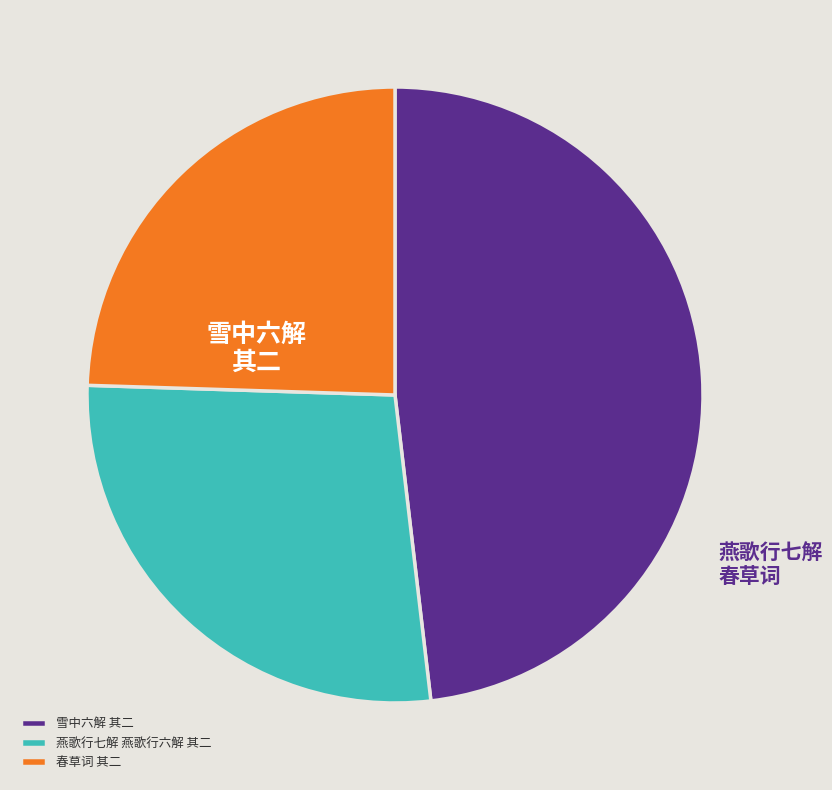

Rank the categories by value from highest to lowest.

雪中六解 其二, 燕歌行七解 燕歌行六解 其二, 春草词，泉南陈彦廉氏少孤作堂奉其母庄以居名之曰春草为赋春草词六解 其二